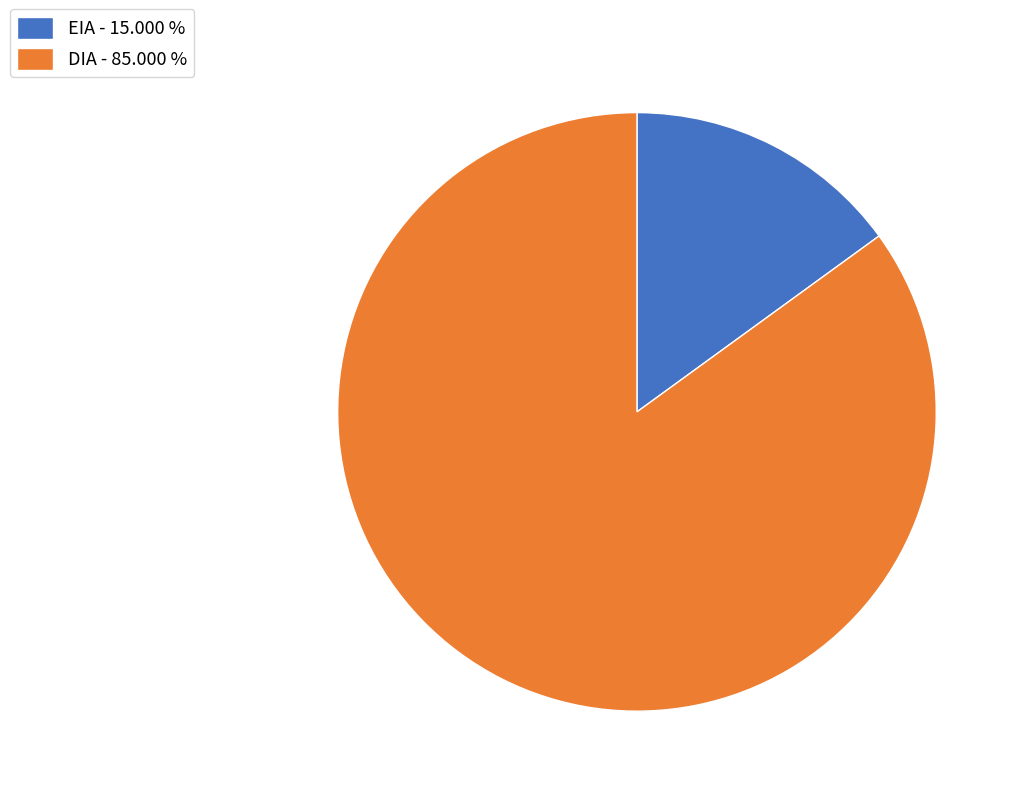

What is the largest slice in the pie chart?

DIA